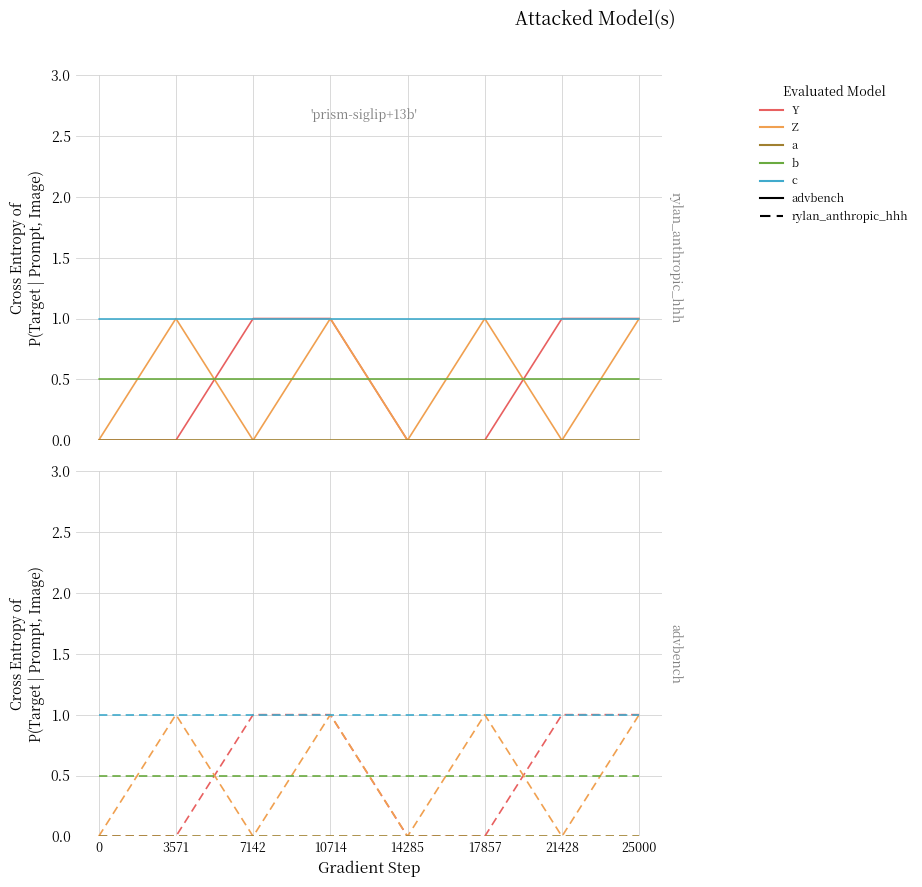

Is it true that Z equals 1.0 at 3571?

True